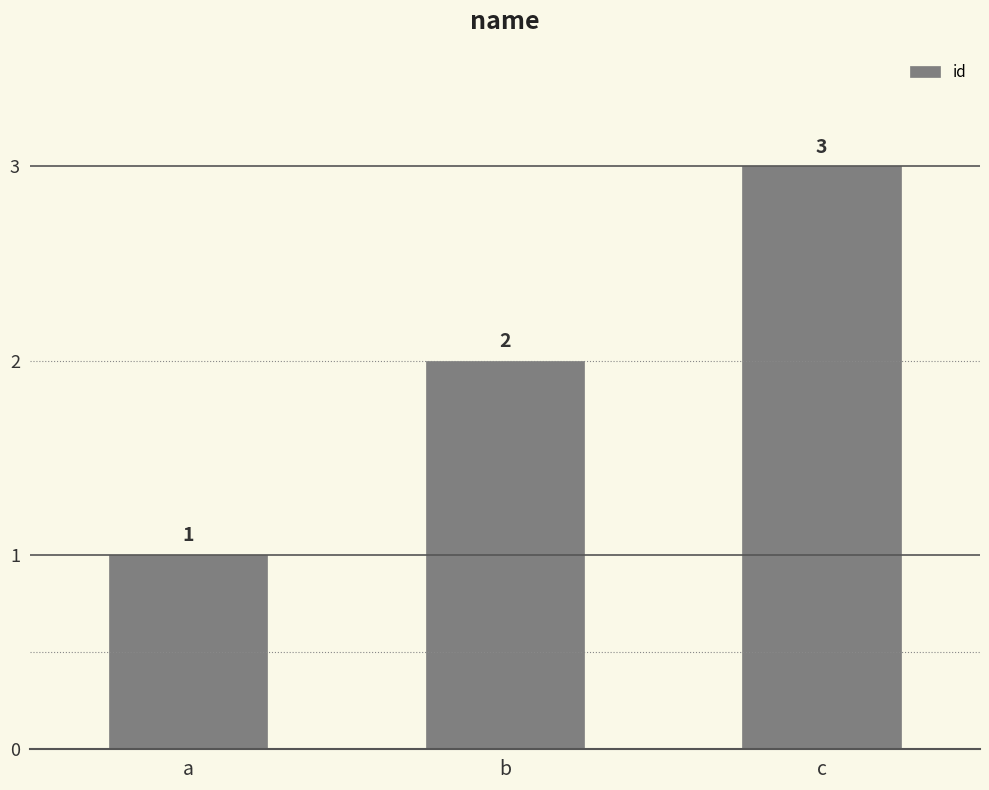

What is the average value?

2